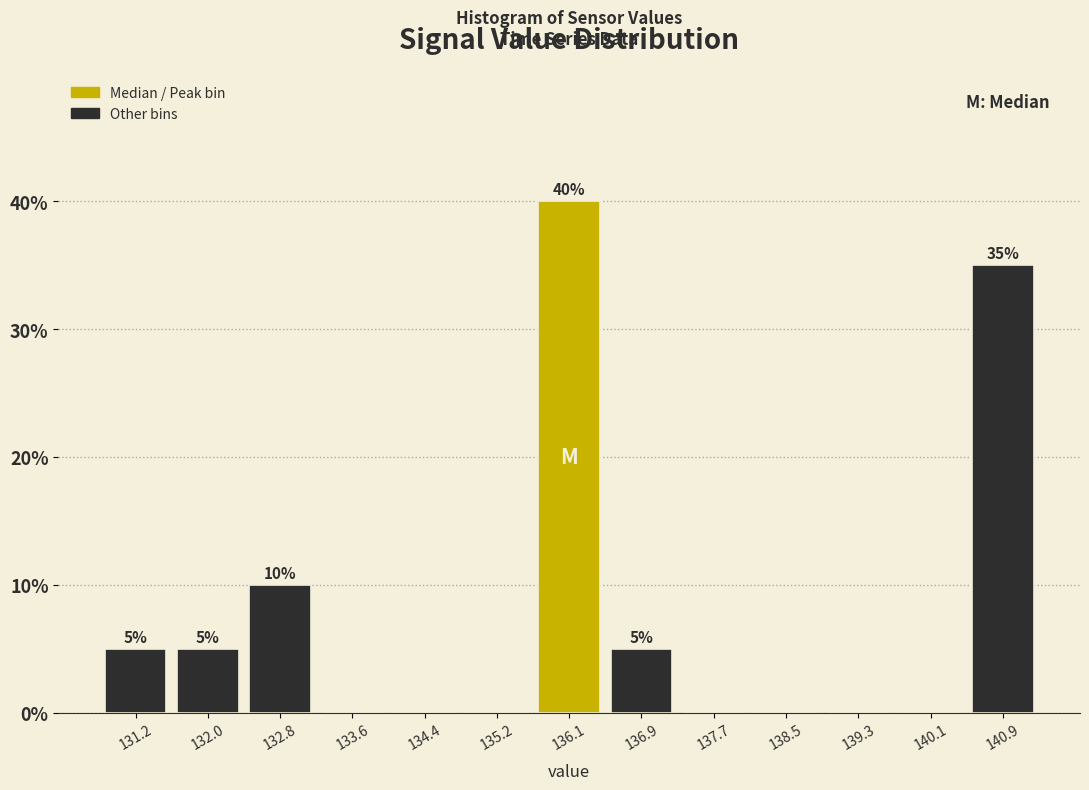

Over which range of the x-axis is the bar tallest?

135.7 to 136.5